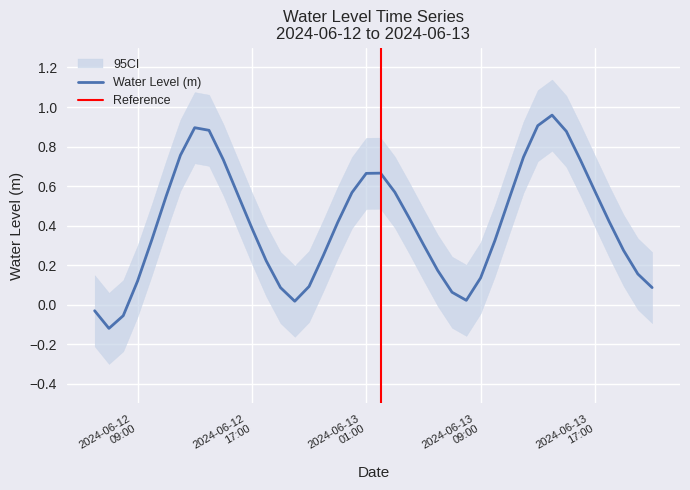

Reading right to left, extract all data points from this chart.

0.1	0.2	0.3	0.4	0.6	0.7	0.9	1.0	0.9	0.7	0.5	0.3	0.1	0.0	0.1	0.2	0.3	0.4	0.6	0.7	0.7	0.6	0.4	0.2	0.1	0.0	0.1	0.2	0.4	0.6	0.7	0.9	0.9	0.8	0.5	0.3	0.1	-0.1	-0.1	-0.0